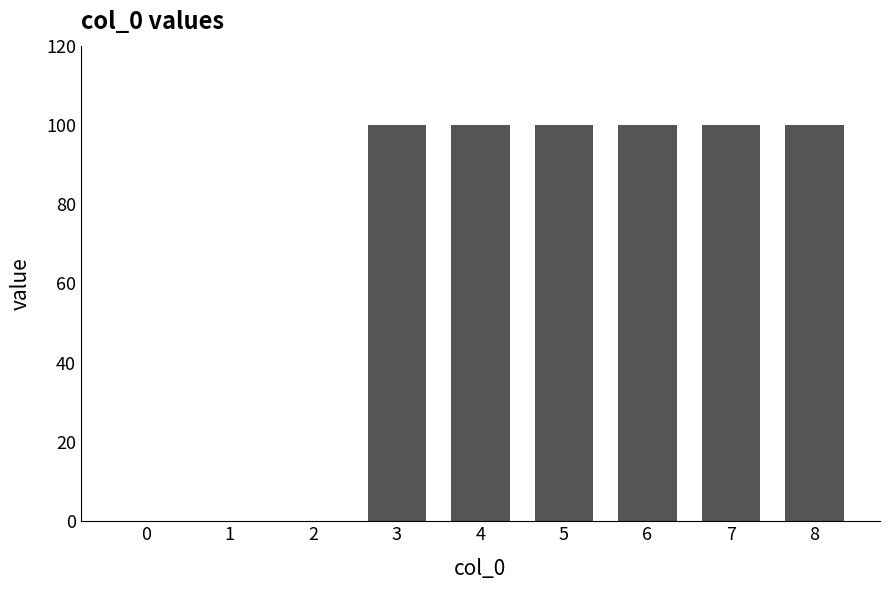

Reading left to right, extract all data points from this chart.

0=0	1=0	2=0	3=100	4=100	5=100	6=100	7=100	8=100